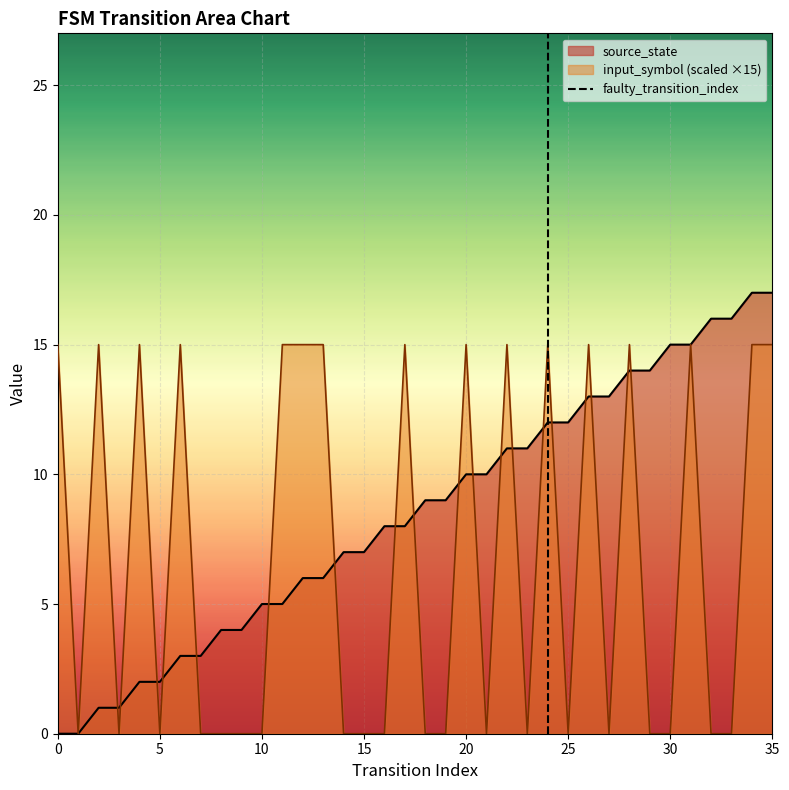

True or false: input_symbol (scaled ×15) has a value of -9 at 15.

False